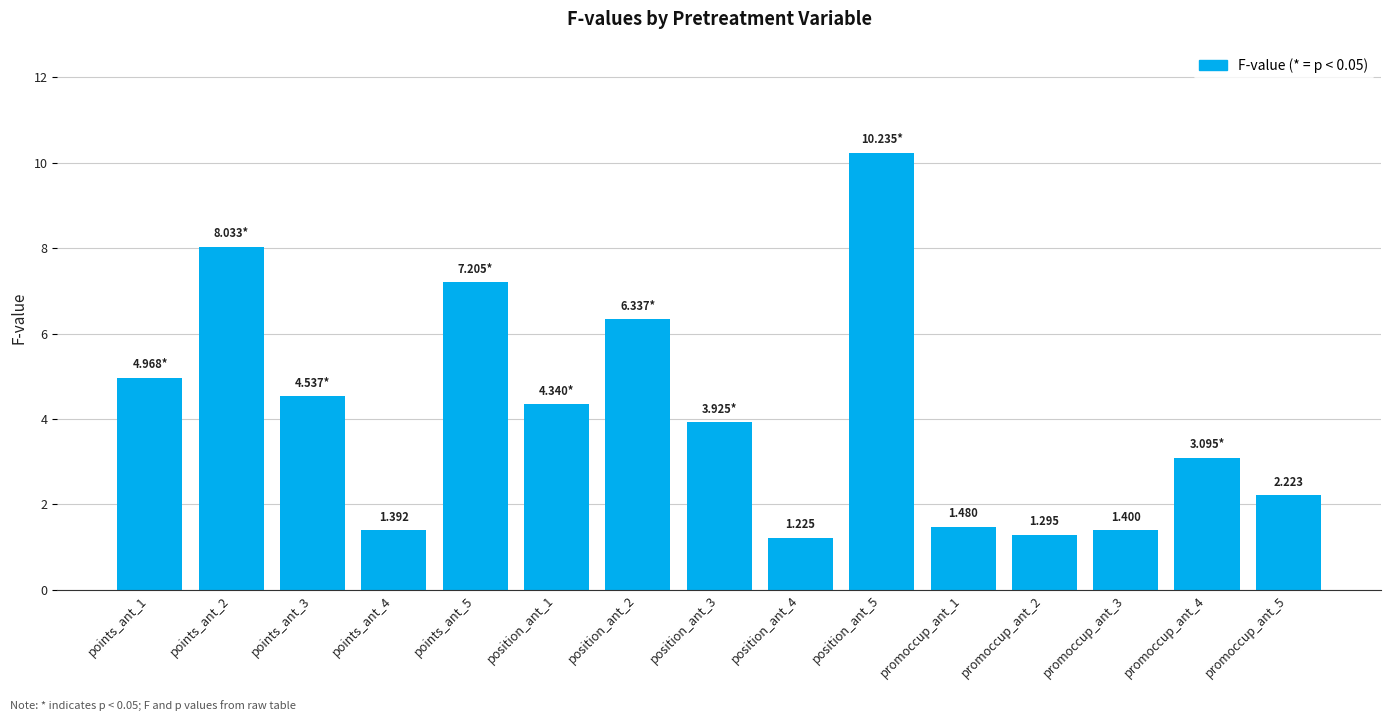

At which label does the data first exceed 3?

points_ant_1